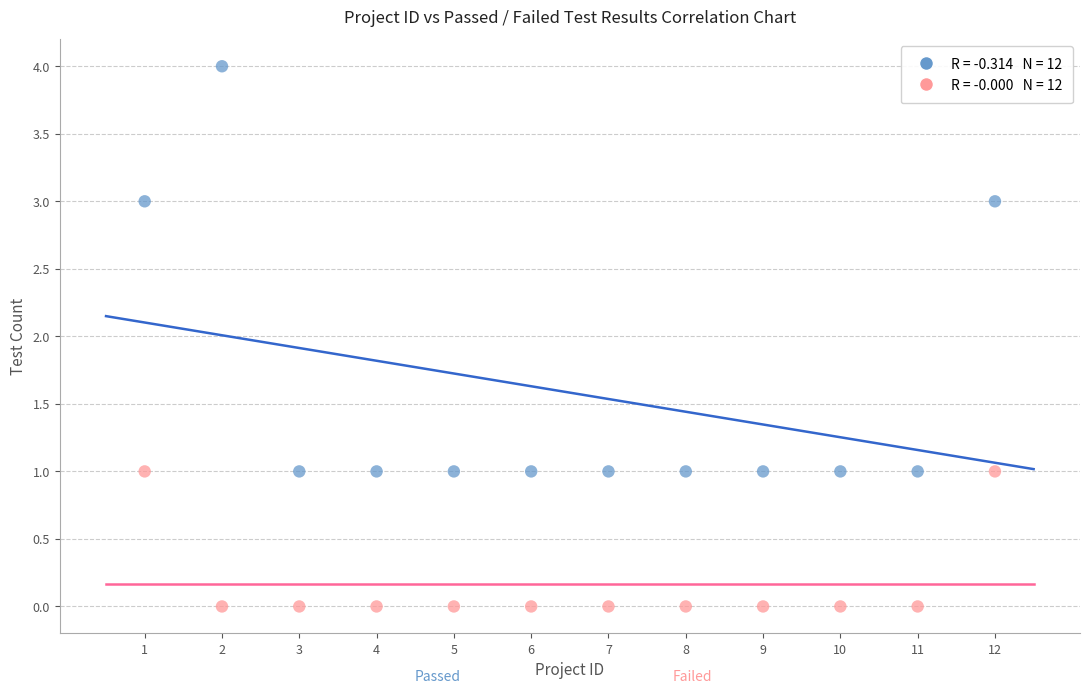

Across all data points, what is the range of X values (max minus min)?

11